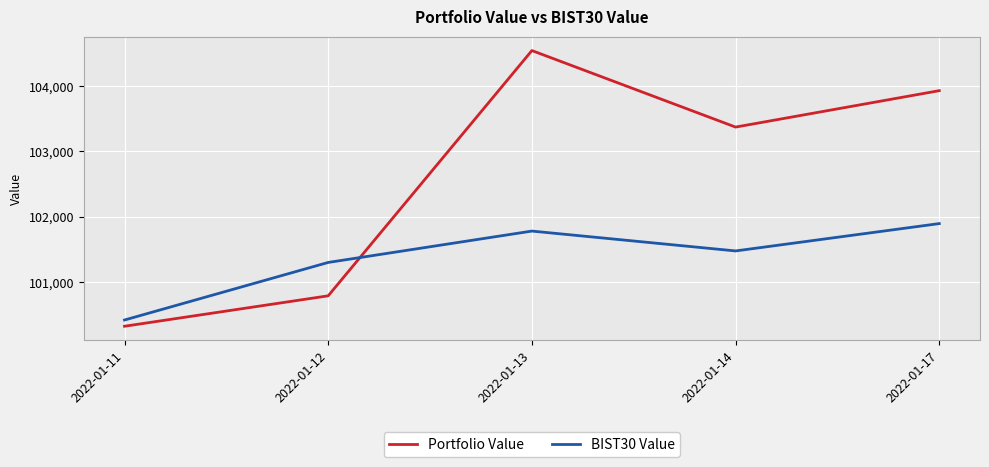

What is the total value across all series at 2022-01-17?

205826.8